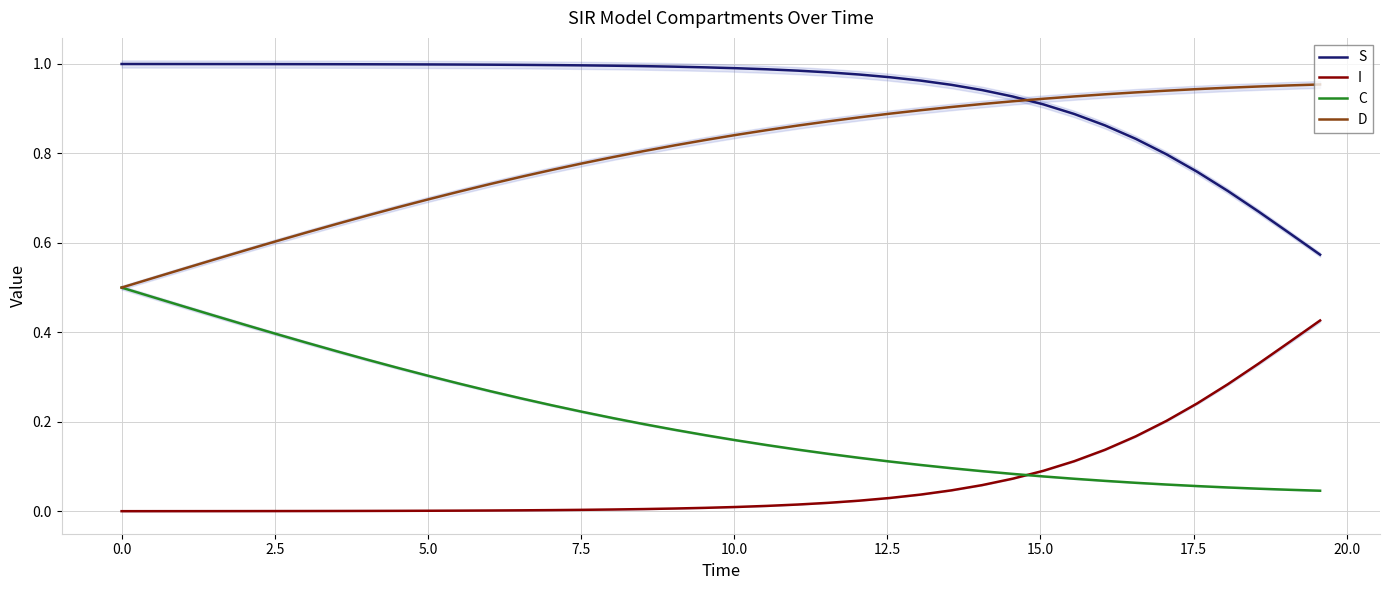

How many times do I and C cross each other?

1